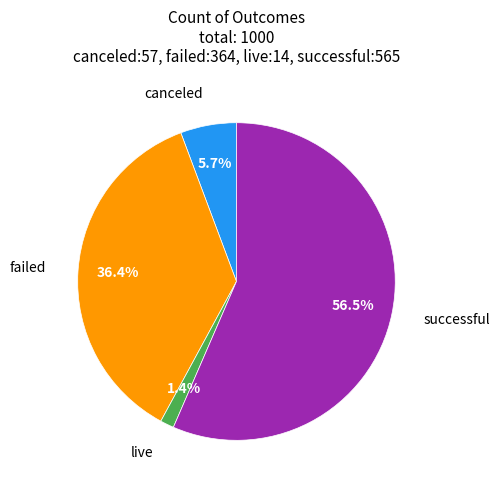

To the nearest percent, what is the average slice percentage?

25%